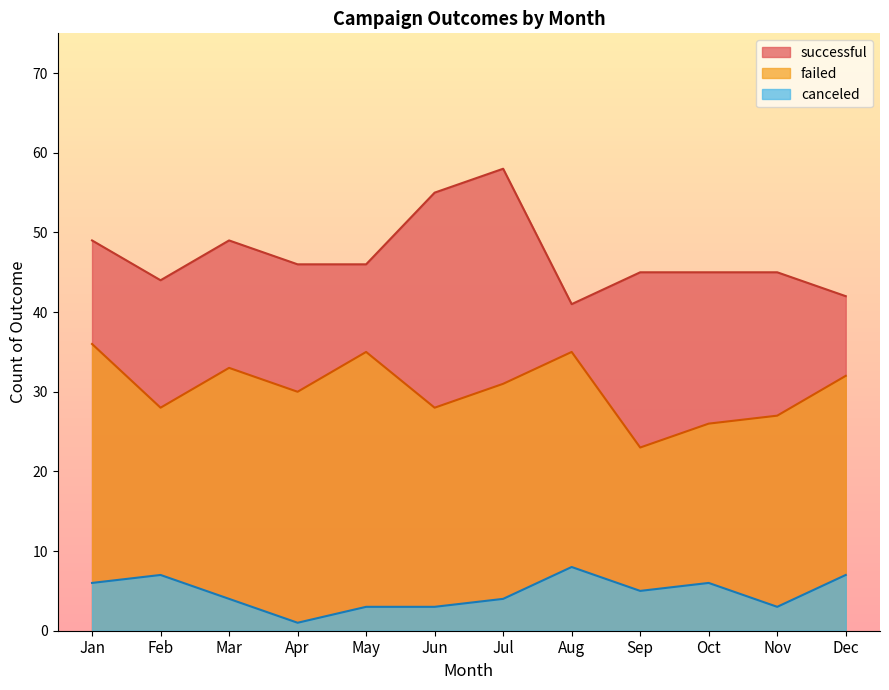

Reading left to right, list all the values displayed in this chart.

successful: Jan=49	Feb=44	Mar=49	Apr=46	May=46	Jun=55	Jul=58	Aug=41	Sep=45	Oct=45	Nov=45	Dec=42
failed: Jan=36	Feb=28	Mar=33	Apr=30	May=35	Jun=28	Jul=31	Aug=35	Sep=23	Oct=26	Nov=27	Dec=32
canceled: Jan=6	Feb=7	Mar=4	Apr=1	May=3	Jun=3	Jul=4	Aug=8	Sep=5	Oct=6	Nov=3	Dec=7